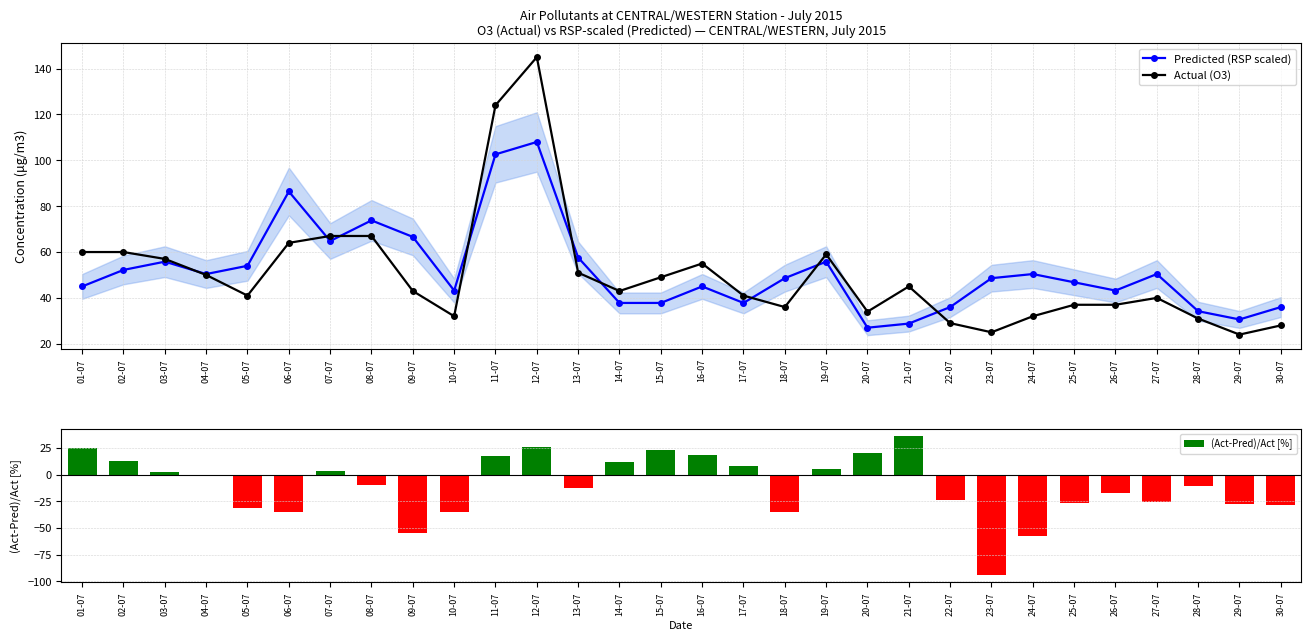

Reading left to right, what are all the values shown in this chart?

Predicted (RSP scaled): 45.0	52.2	55.8	50.4	54.0	86.4	64.8	73.8	66.6	43.2	102.6	108.0	57.6	37.8	37.8	45.0	37.8	48.6	55.8	27.0	28.8	36.0	48.6	50.4	46.8	43.2	50.4	34.2	30.6	36.0
Actual (O3): 60.0	60.0	57.0	50.0	41.0	64.0	67.0	67.0	43.0	32.0	124.0	145.0	51.0	43.0	49.0	55.0	41.0	36.0	59.0	34.0	45.0	29.0	25.0	32.0	37.0	37.0	40.0	31.0	24.0	28.0
(Act-Pred)/Act [%]: 25.0	13.0	2.1	-0.8	-31.7	-35.0	3.3	-10.1	-54.9	-35.0	17.3	25.5	-12.9	12.1	22.9	18.2	7.8	-35.0	5.4	20.6	36.0	-24.1	-94.4	-57.5	-26.5	-16.8	-26.0	-10.3	-27.5	-28.6